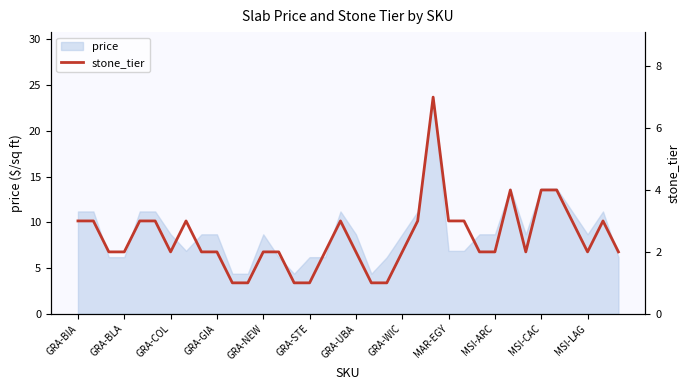

What is the minimum value for price?

4.4